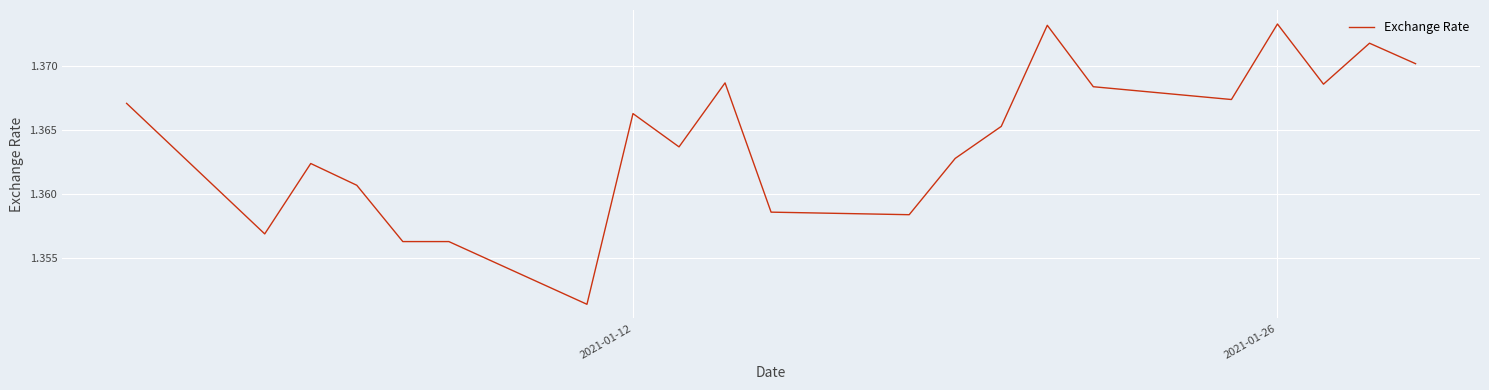

How many interior local valleys (lower than both neighbors) does the data have?

6